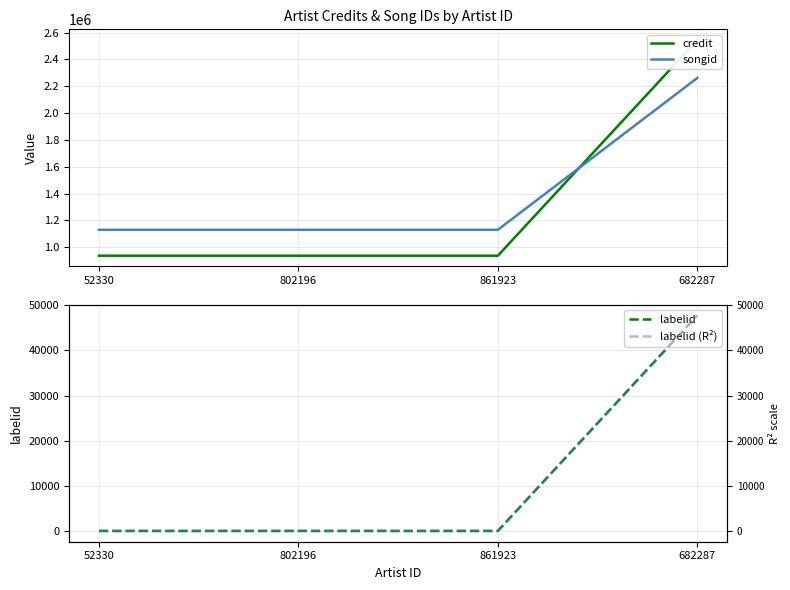

Is it true that labelid equals 47766 at 682287?

True